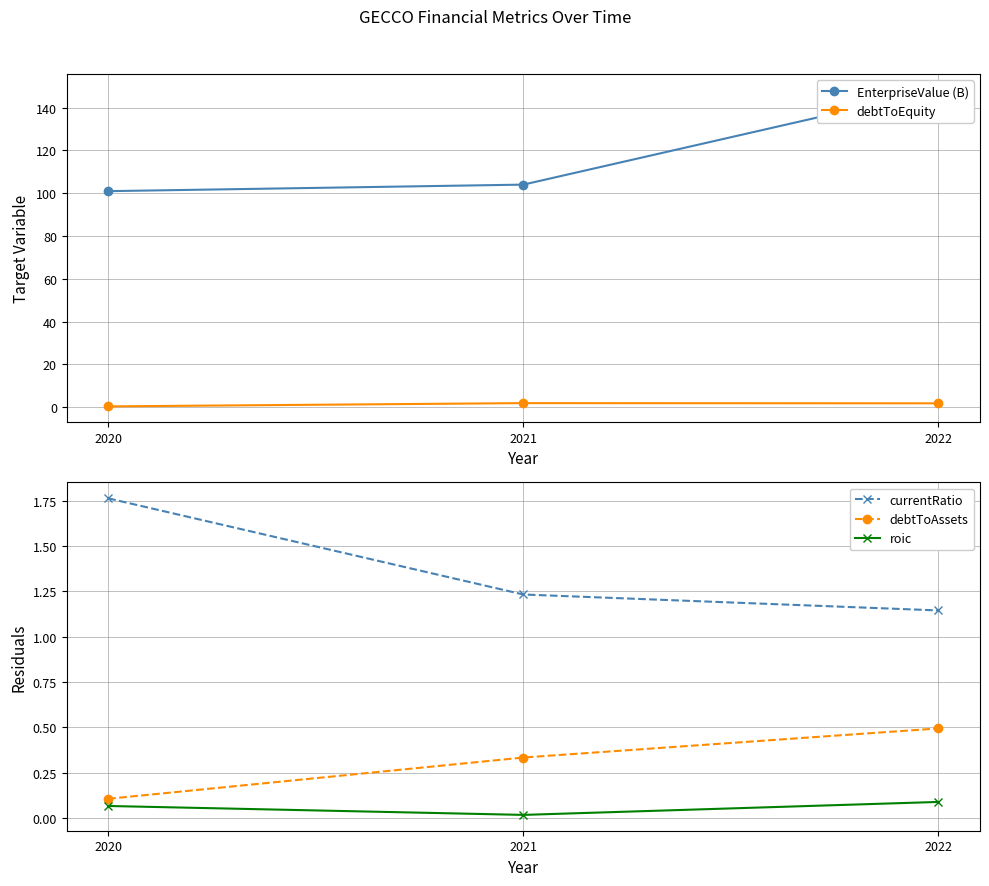

What is the difference between the debtToAssets values at 2021 and 2020?

0.2